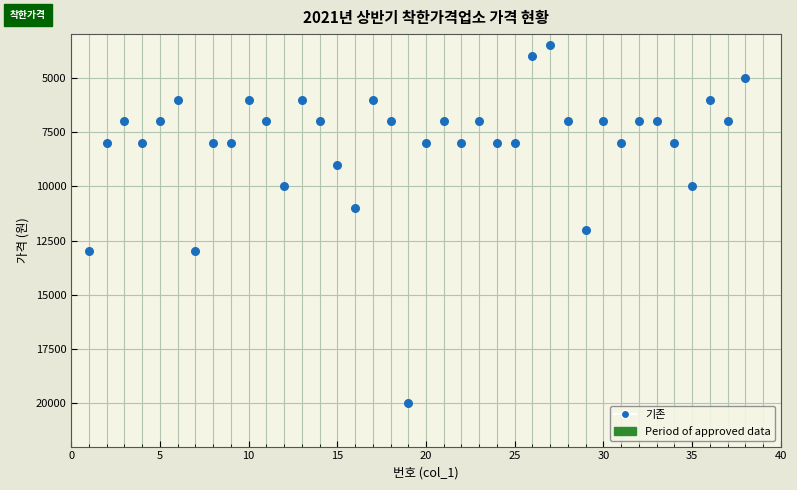

What Y value in the scatter plot is closest to 11750?

12000